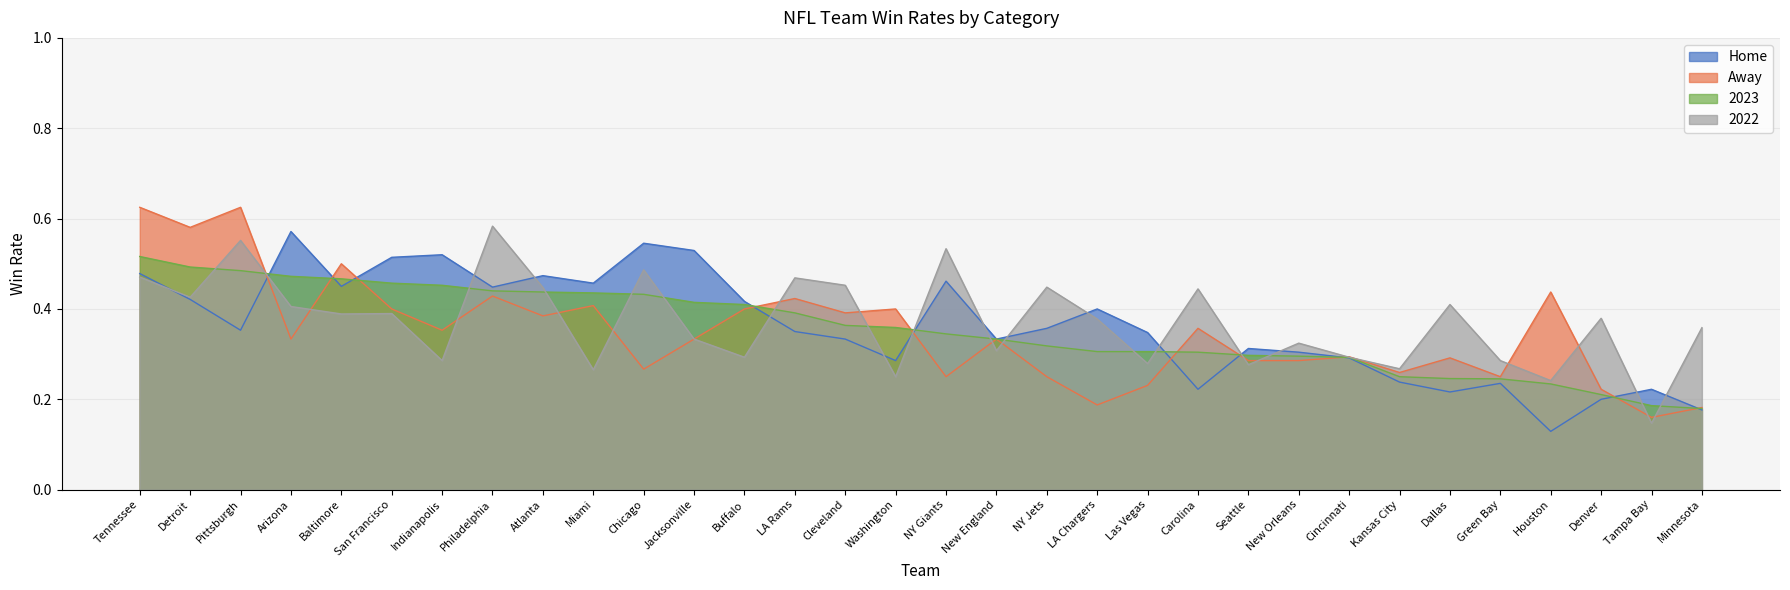

List the series in order of their overall mean, highest first.

2022, Home, 2023, Away